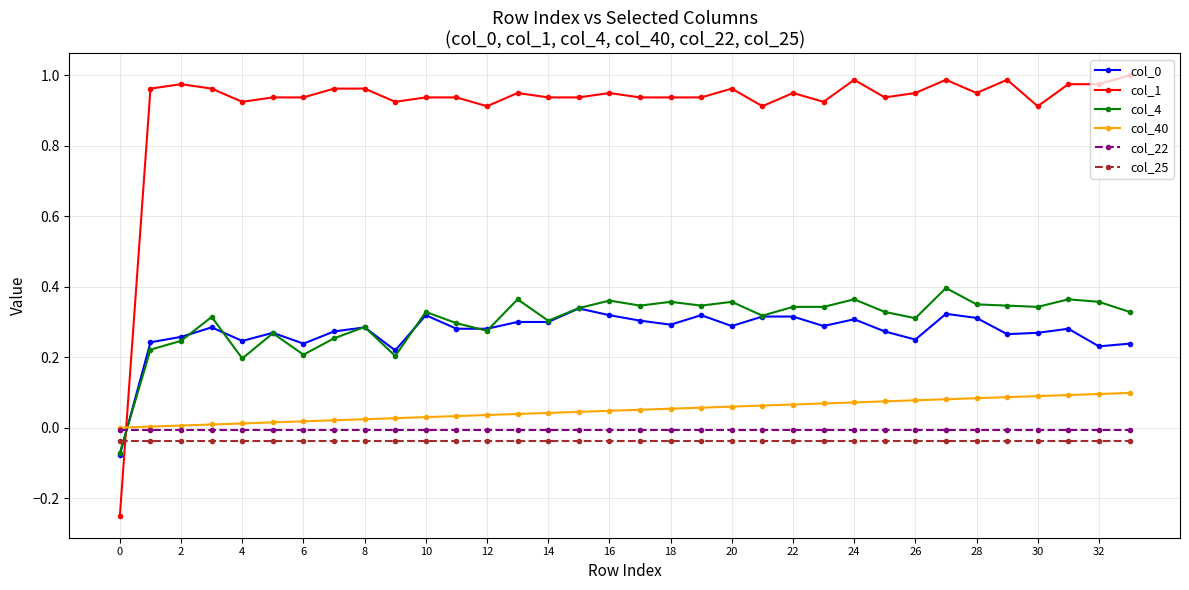

Which series has the widest spread of values?

col_1